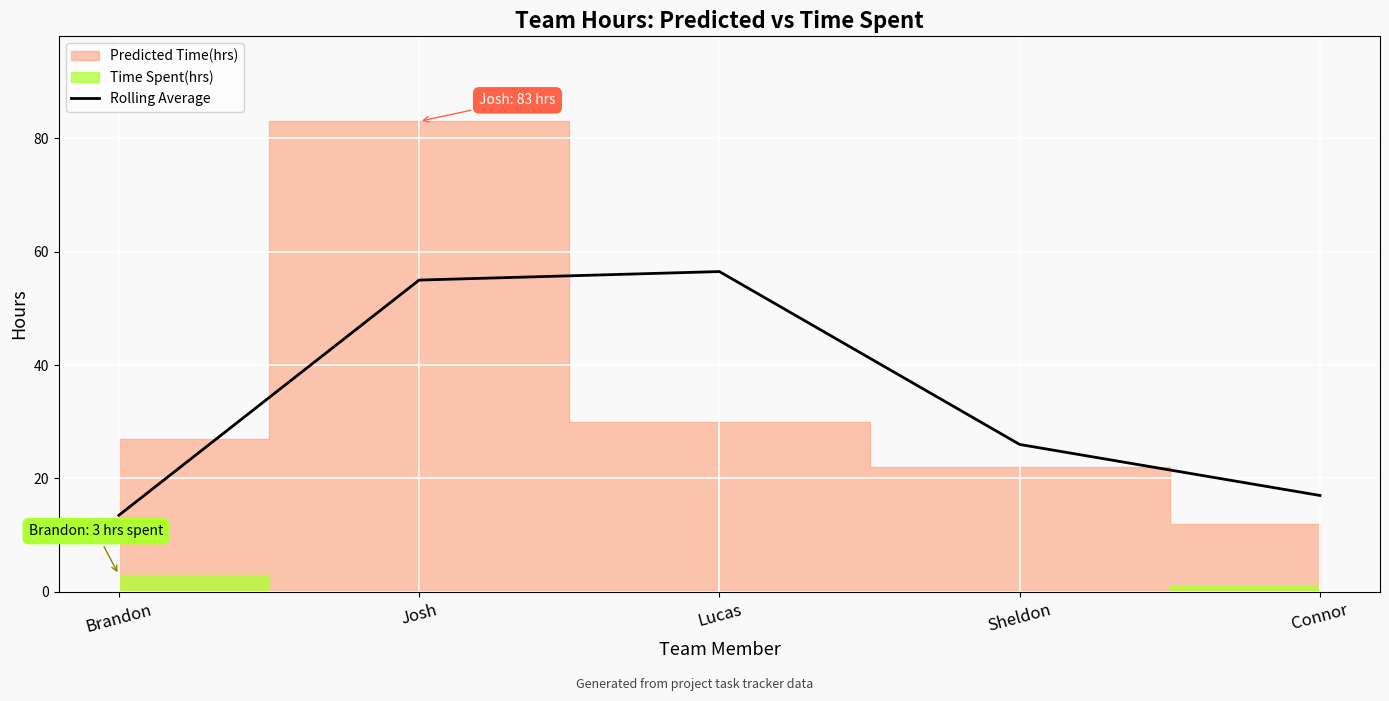

True or false: the data shows 74.3 at Lucas.

False